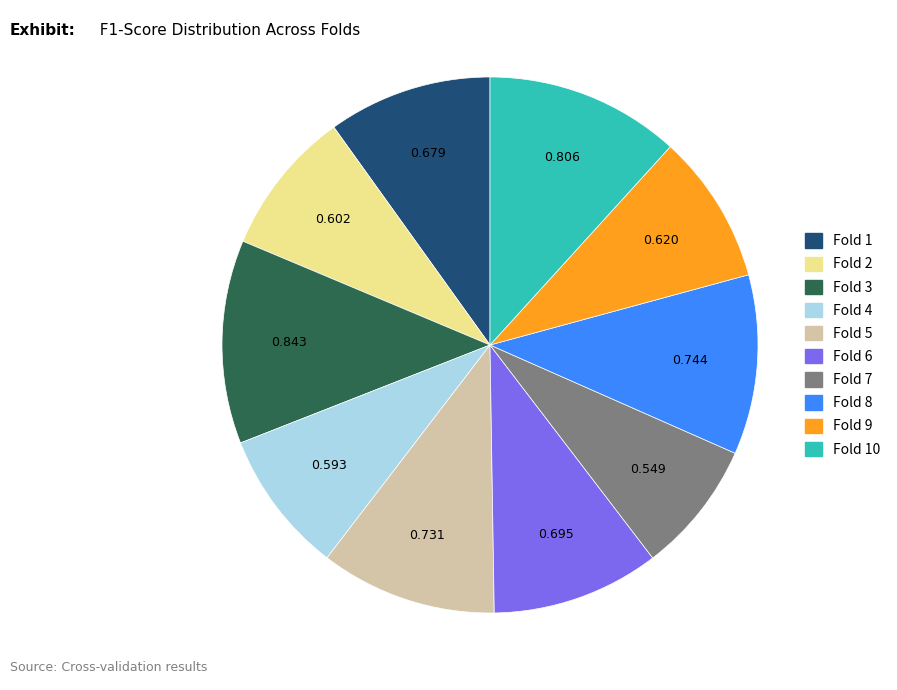

Is there a majority slice in this chart?

No